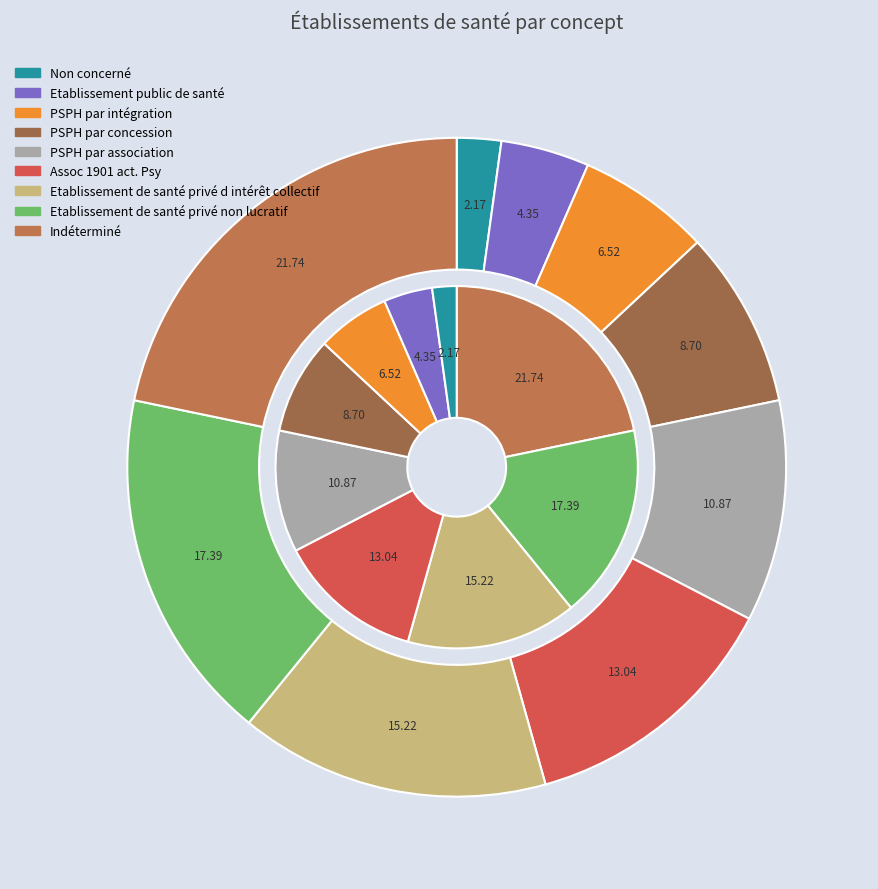

Is it true that Indéterminé is 34% of the pie?

False